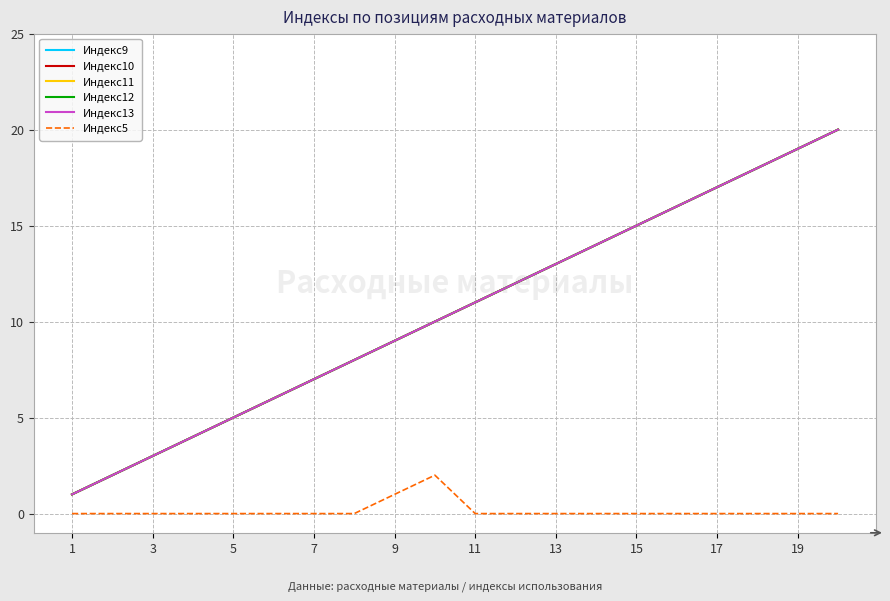

Which series has the largest total across all categories?

Индекс9